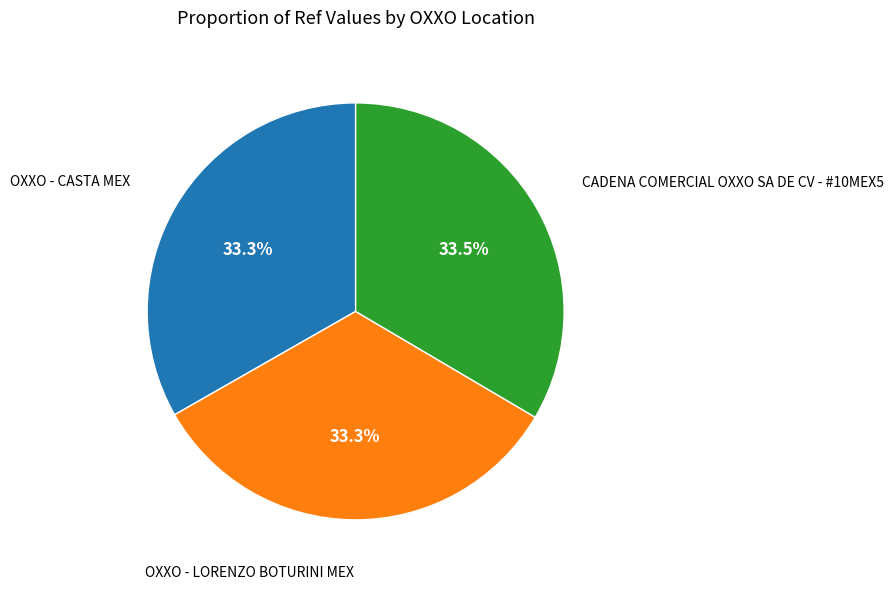

How many slices are in this pie chart?

3